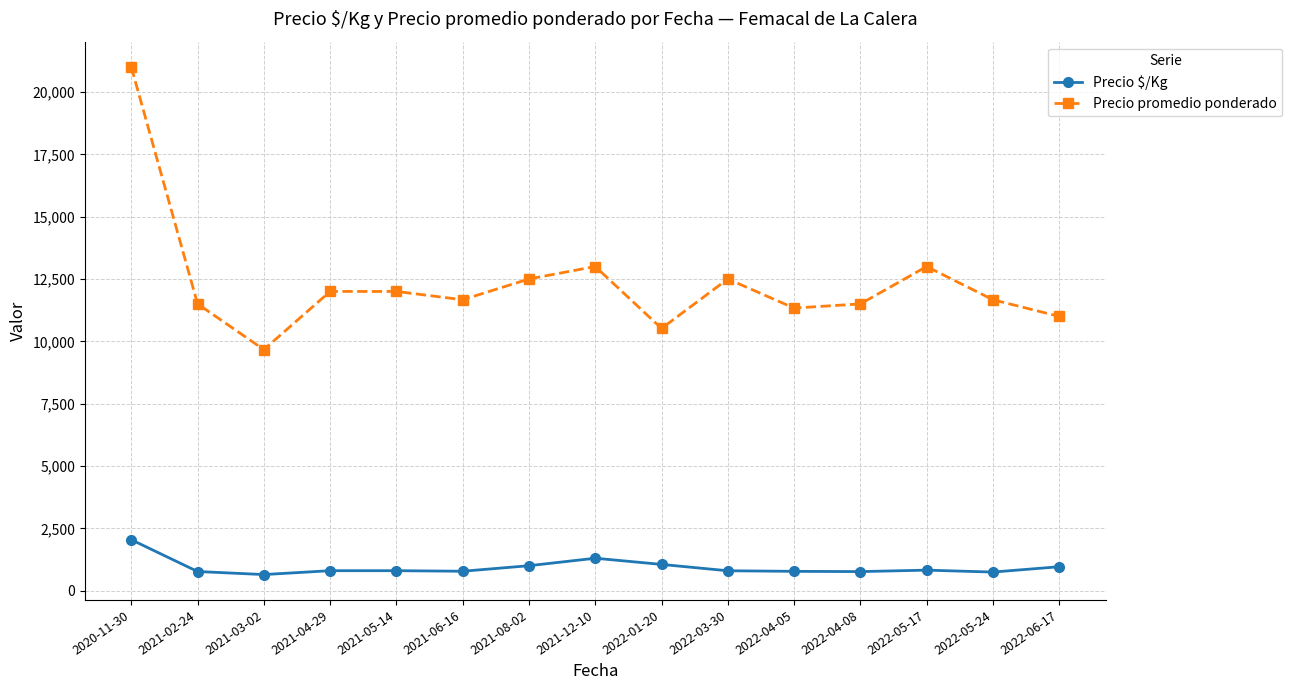

Rank the series at 2022-04-05 from highest to lowest value.

Precio promedio ponderado, Precio $/Kg